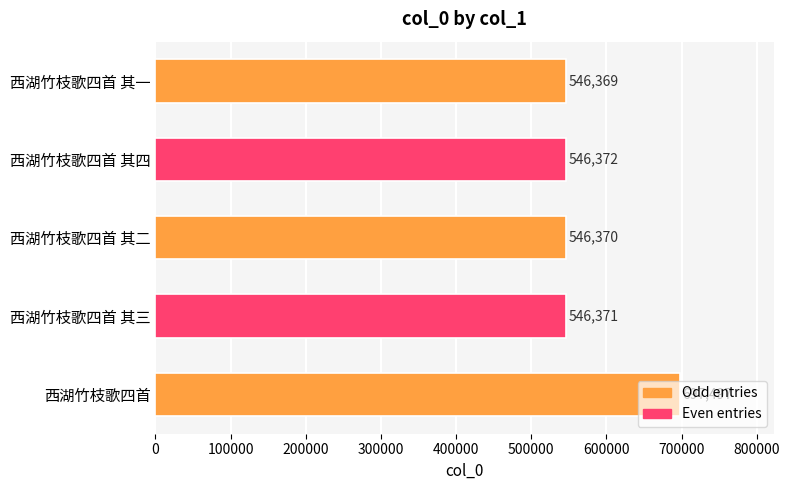

How many values are below 546371?

2